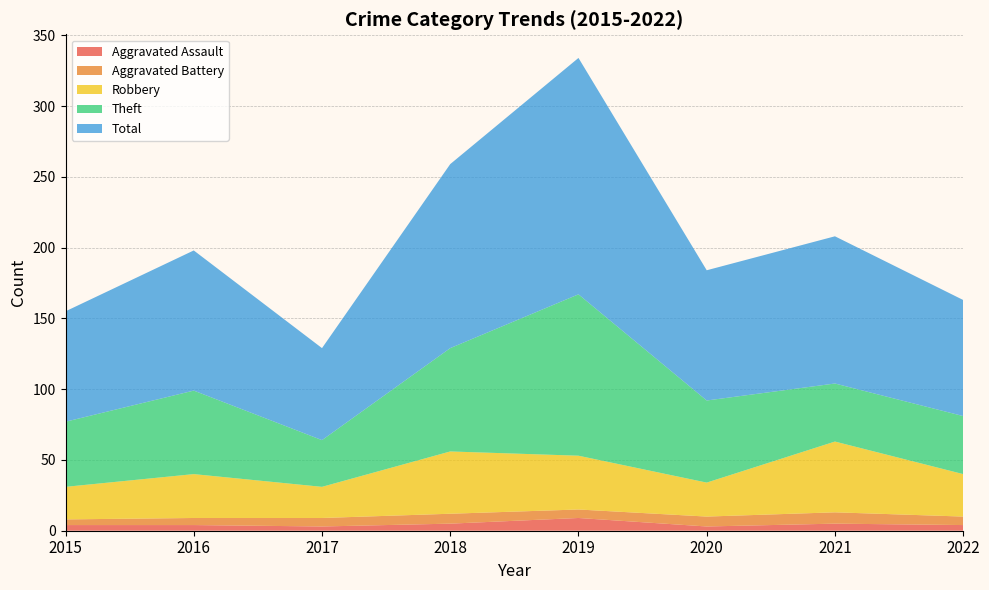

Reading right to left, list all the values displayed in this chart.

Aggravated Assault: 2022=4	2021=5	2020=3	2019=9	2018=5	2017=3	2016=4	2015=4
Aggravated Battery: 2022=6	2021=8	2020=7	2019=6	2018=7	2017=6	2016=5	2015=4
Robbery: 2022=30	2021=50	2020=24	2019=38	2018=44	2017=22	2016=31	2015=23
Theft: 2022=41	2021=41	2020=58	2019=114	2018=73	2017=33	2016=59	2015=46
Total: 2022=82	2021=104	2020=92	2019=167	2018=130	2017=65	2016=99	2015=78